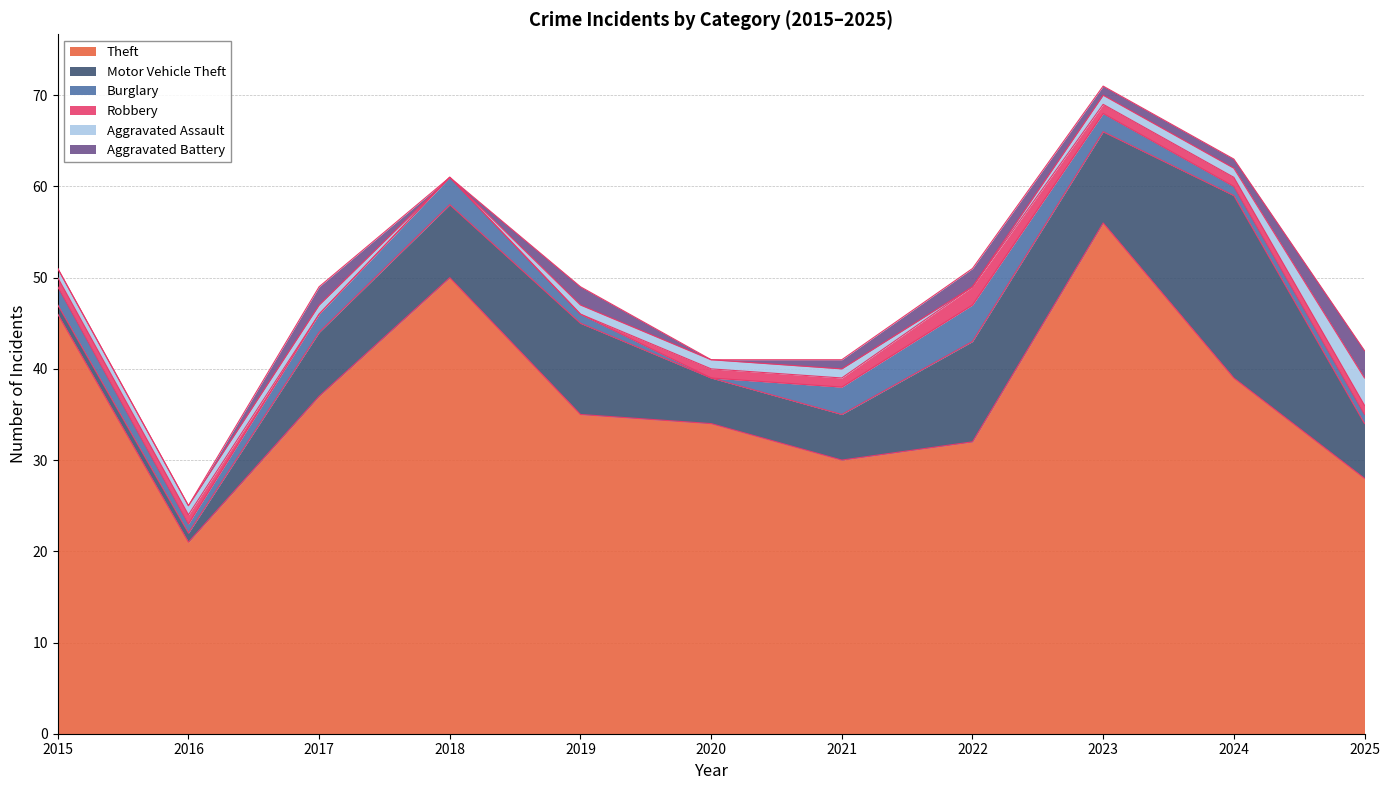

What is the sum of the Aggravated Assault values at 2020 and 2016?

2